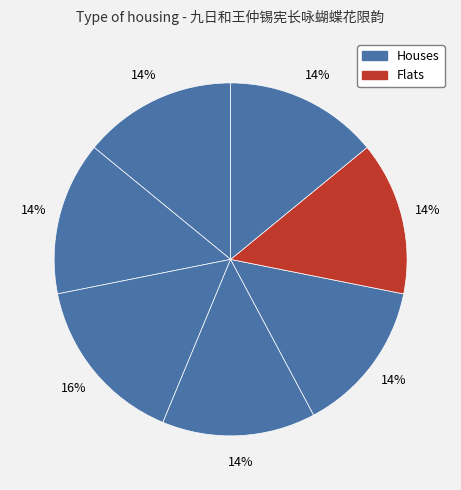

To the nearest percent, what is the average slice percentage?

14%